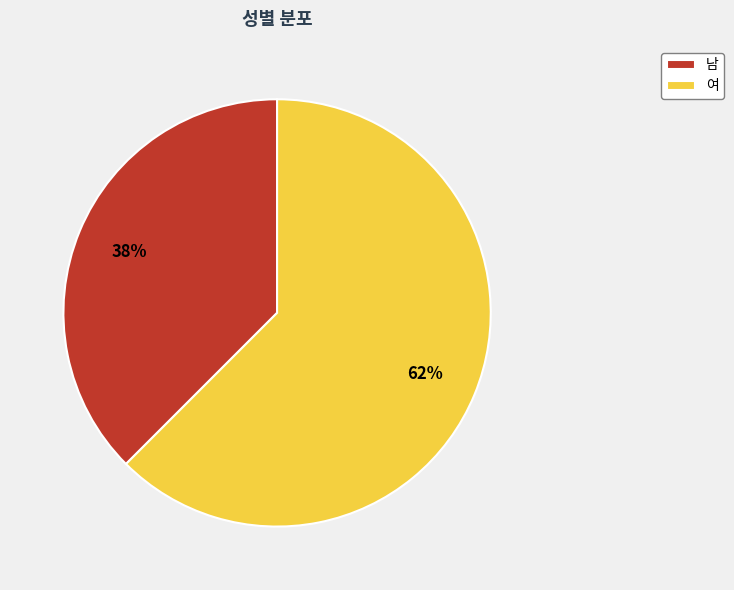

Approximately how many times larger is the value at 남 compared to 여?

0.6